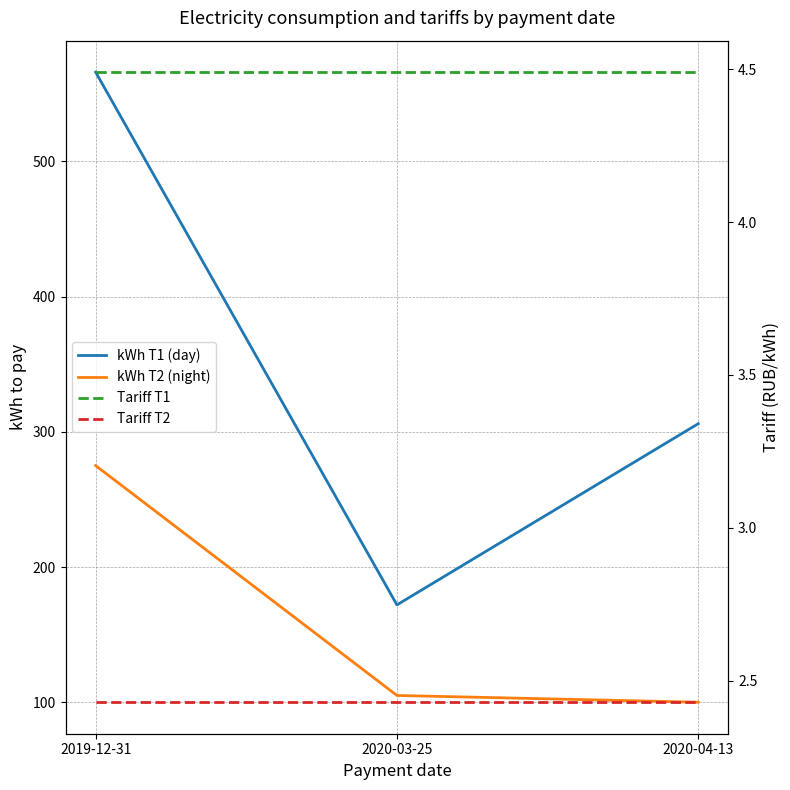

How many lines are shown in the chart?

4